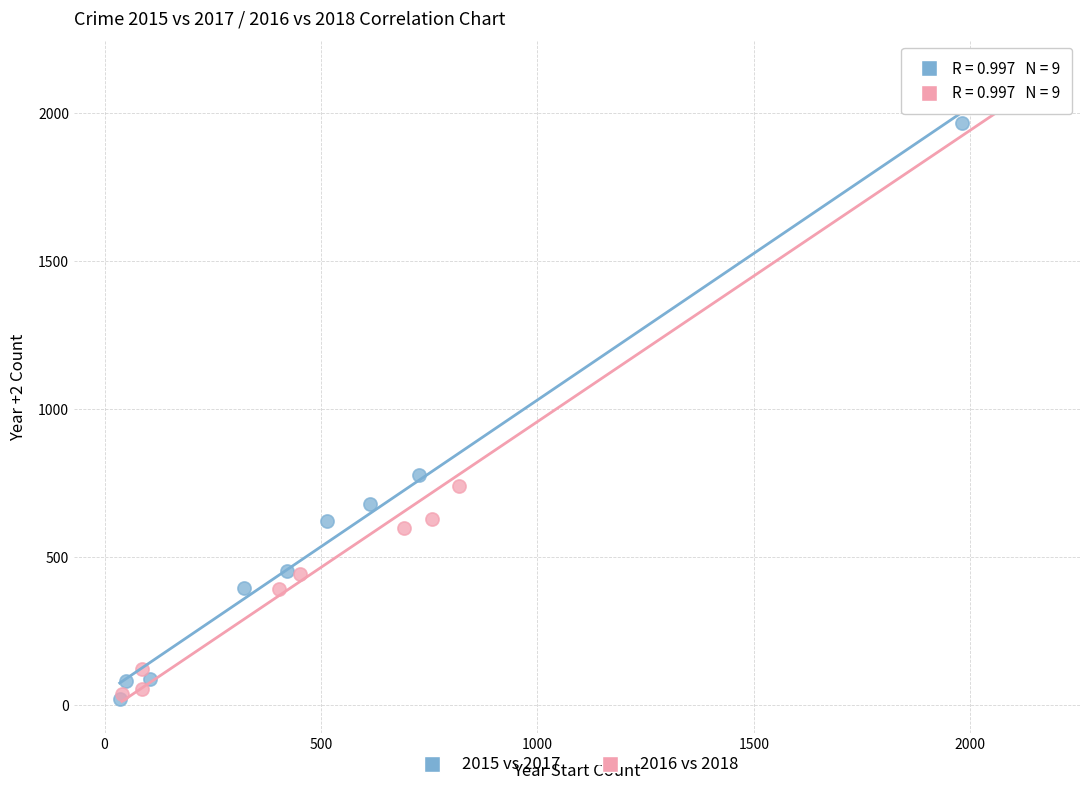

Which series has the largest Y range (max minus min)?

2016 vs 2018